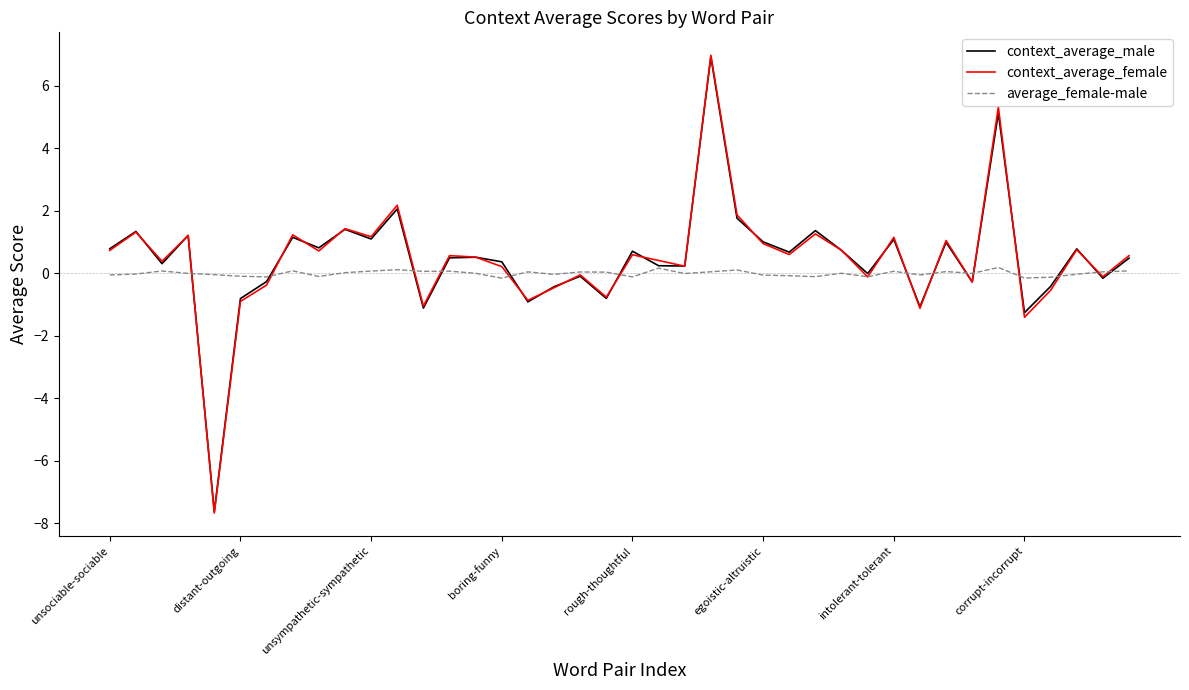

How many interior local valleys does the context_average_male series have?

14